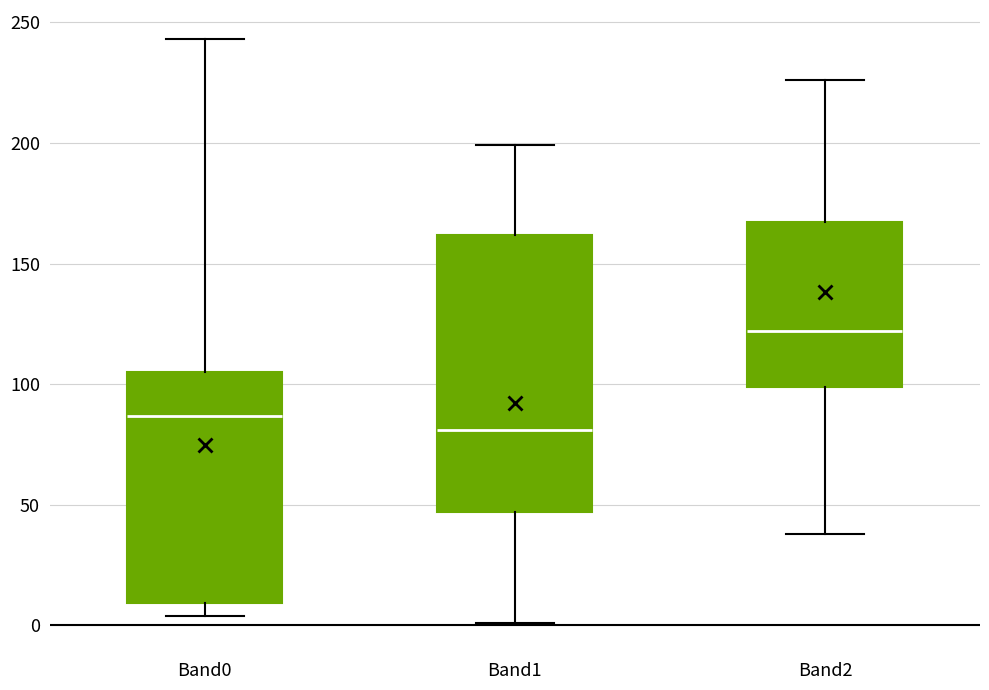

Reading left to right, transcribe this box plot: for each box, give where its median line is, the range the box spans, and where its two whiskers end, as read against the y-axis. The values are not printed on the chart, so give them approximately, as read against the axis.

Band0: median 85, box 10 to 105, whiskers 5 to 245
Band1: median 80, box 45 to 160, whiskers 0 to 200
Band2: median 120, box 100 to 165, whiskers 40 to 225